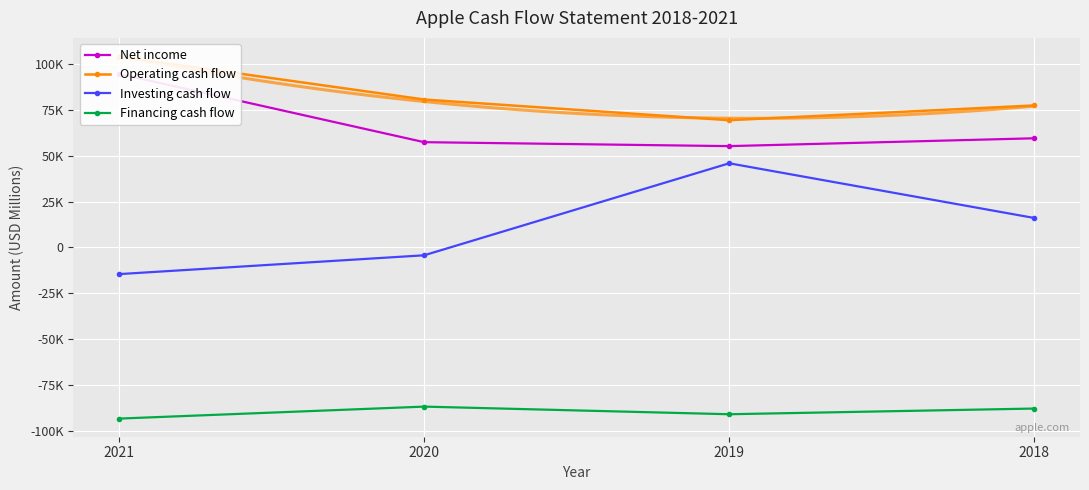

What is the greatest value displayed?

104038